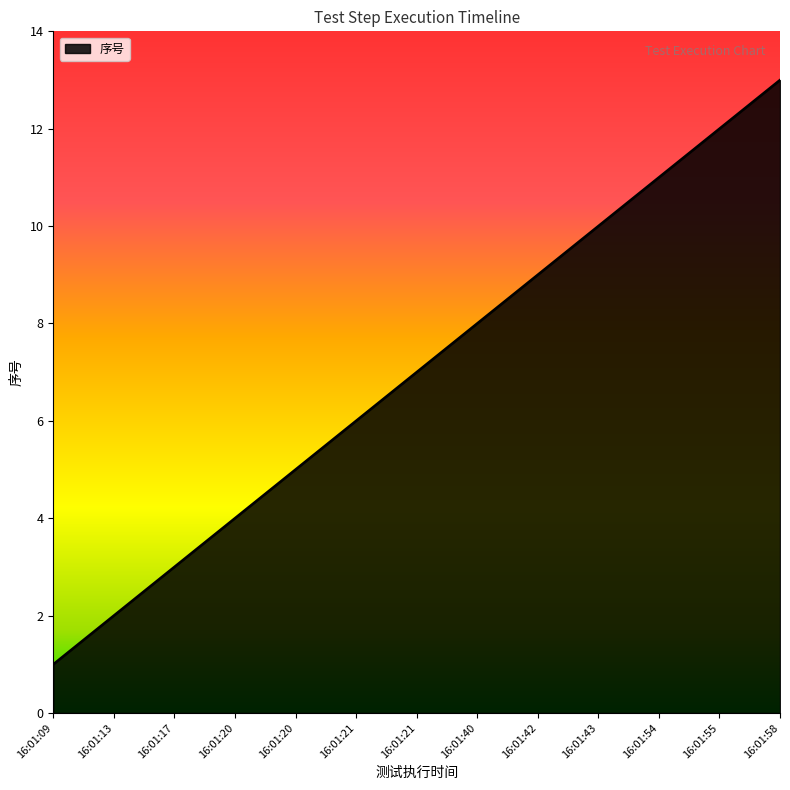

How many lines are shown in the chart?

1